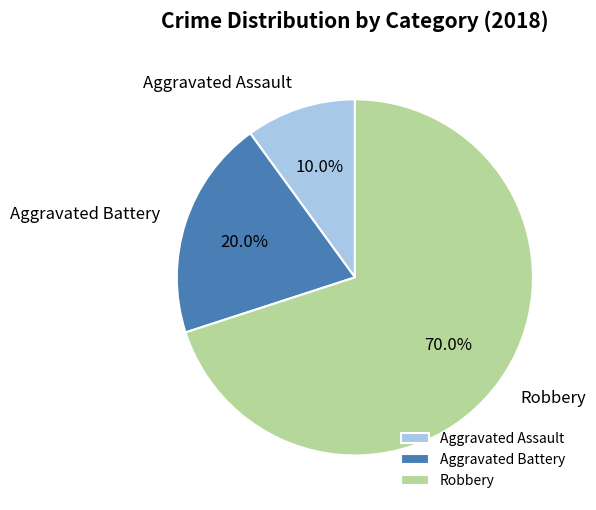

The Robbery slice represents 70% of the pie. True or false?

True